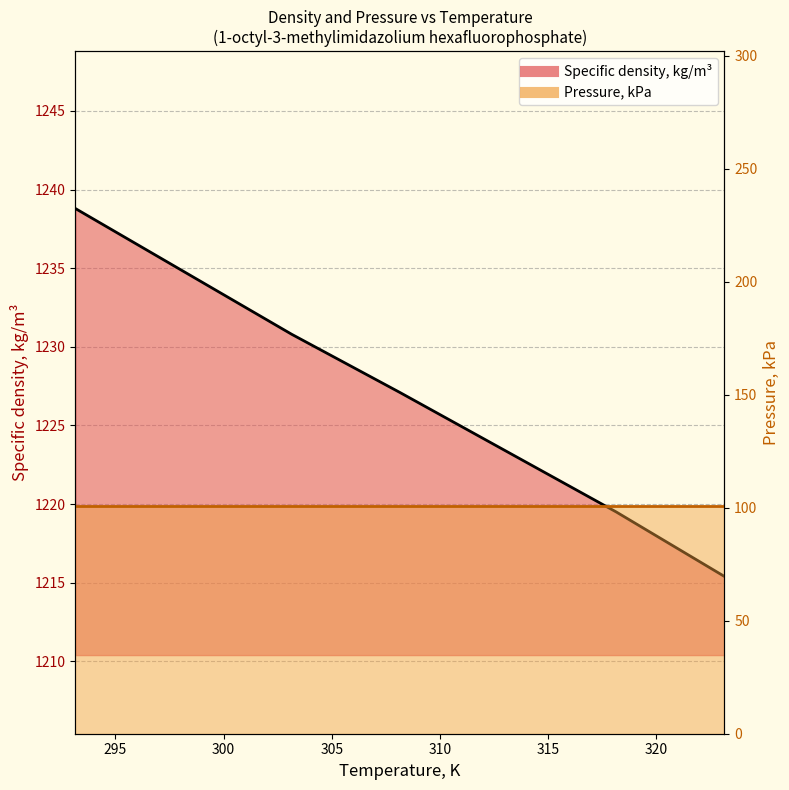

At which label is the value closest to 1227?

308.15